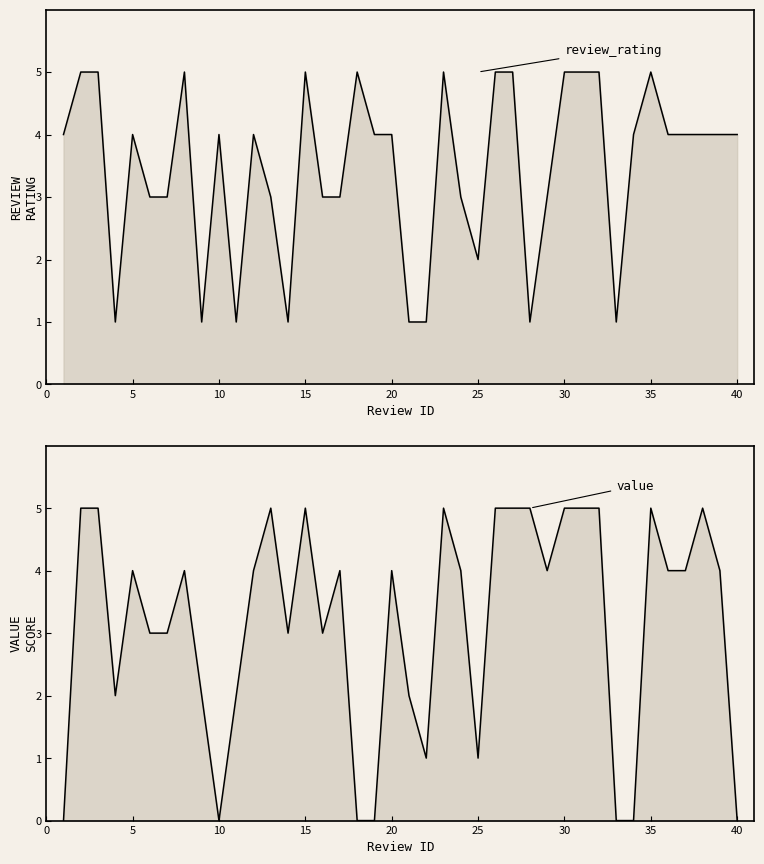

Is the value of review_rating at 5 greater than the value of value at 24?

No